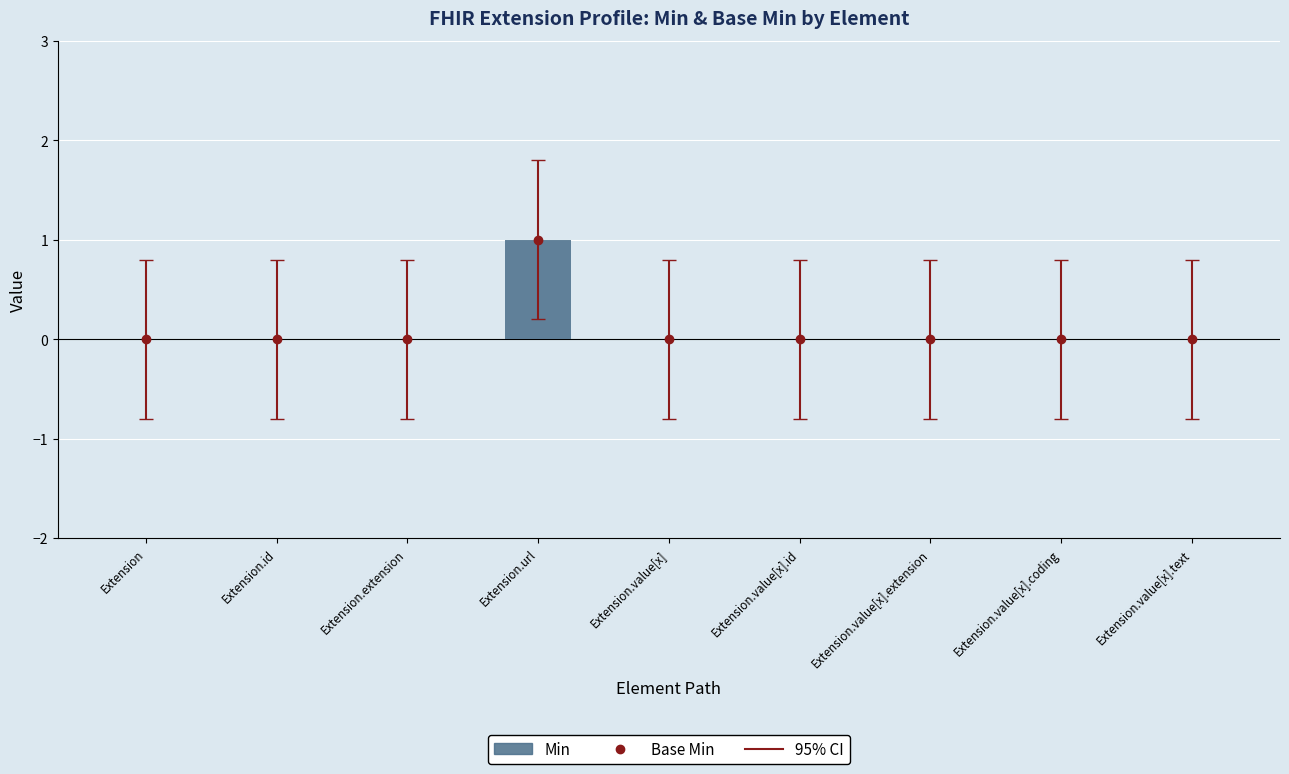

Rank the categories by value from lowest to highest.

Extension, Extension.id, Extension.extension, Extension.value[x], Extension.value[x].id, Extension.value[x].extension, Extension.value[x].coding, Extension.value[x].text, Extension.url